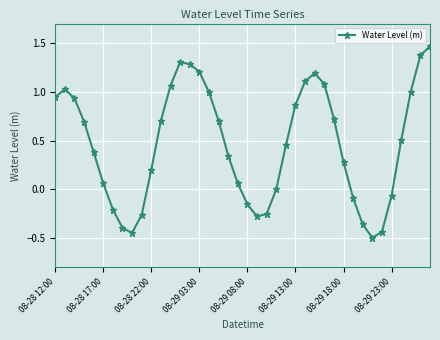

True or false: the data has more than 1 interior local peaks.

True